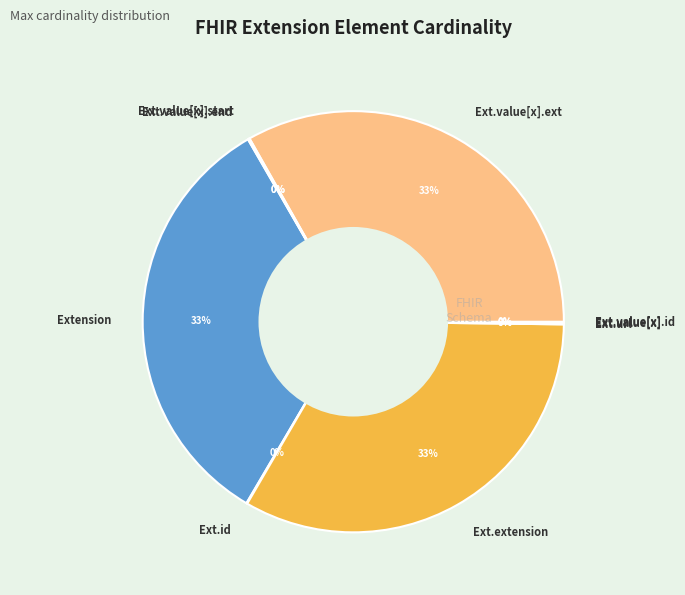

Does any single category account for the majority?

No